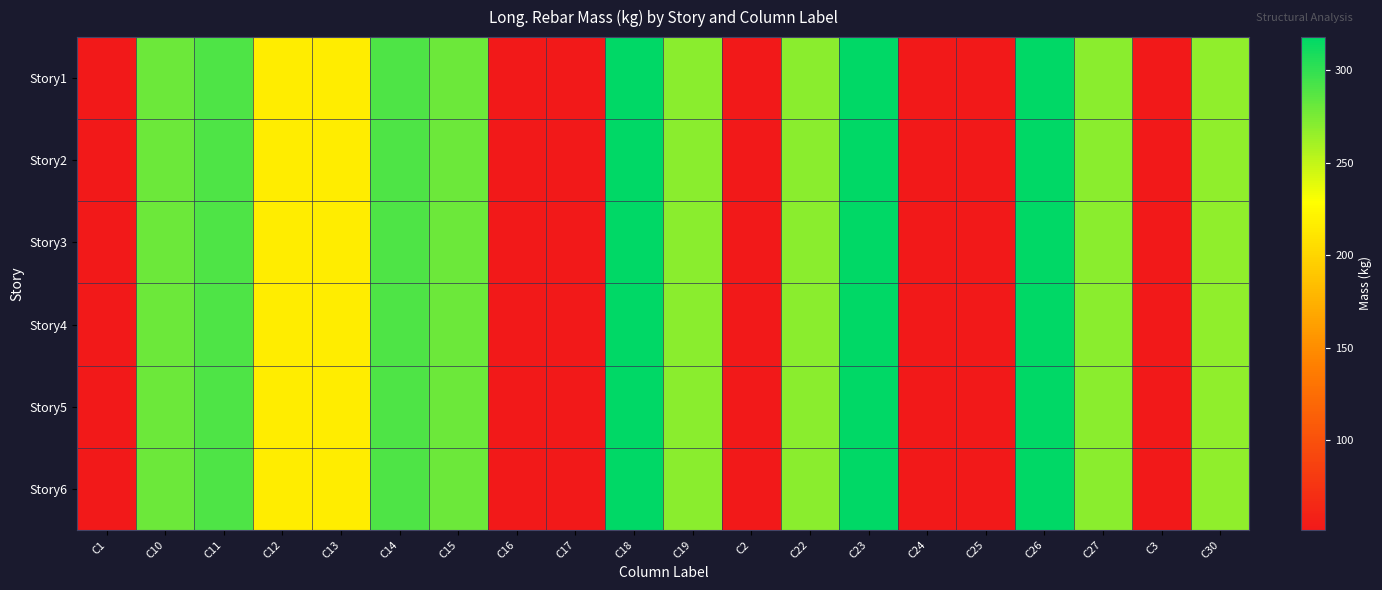

Reading right to left, transcribe all the data shown in this chart.

Story1: C30=267.6	C3=51.6	C27=270.0	C26=318.0	C25=51.6	C24=51.6	C23=318.0	C22=269.8	C2=51.6	C19=270.0	C18=318.0	C17=51.6	C16=51.6	C15=280.0	C14=290.1	C13=216.8	C12=216.8	C11=290.1	C10=280.0	C1=51.6
Story2: C30=267.6	C3=51.6	C27=270.0	C26=318.0	C25=51.6	C24=51.6	C23=318.0	C22=269.8	C2=51.6	C19=270.0	C18=318.0	C17=51.6	C16=51.6	C15=280.0	C14=290.1	C13=216.8	C12=216.8	C11=290.1	C10=280.0	C1=51.6
Story3: C30=267.6	C3=51.6	C27=270.0	C26=318.0	C25=51.6	C24=51.6	C23=318.0	C22=269.8	C2=51.6	C19=270.0	C18=318.0	C17=51.6	C16=51.6	C15=280.0	C14=290.1	C13=216.8	C12=216.8	C11=290.1	C10=280.0	C1=51.6
Story4: C30=267.6	C3=51.6	C27=270.0	C26=318.0	C25=51.6	C24=51.6	C23=318.0	C22=269.8	C2=51.6	C19=270.0	C18=318.0	C17=51.6	C16=51.6	C15=280.0	C14=290.1	C13=216.8	C12=216.8	C11=290.1	C10=280.0	C1=51.6
Story5: C30=267.6	C3=51.6	C27=270.0	C26=318.0	C25=51.6	C24=51.6	C23=318.0	C22=269.8	C2=51.6	C19=270.0	C18=318.0	C17=51.6	C16=51.6	C15=280.0	C14=290.1	C13=216.8	C12=216.8	C11=290.1	C10=280.0	C1=51.6
Story6: C30=267.6	C3=51.6	C27=270.0	C26=318.0	C25=51.6	C24=51.6	C23=318.0	C22=269.8	C2=51.6	C19=270.0	C18=318.0	C17=51.6	C16=51.6	C15=280.0	C14=290.1	C13=216.8	C12=216.8	C11=290.1	C10=280.0	C1=51.6